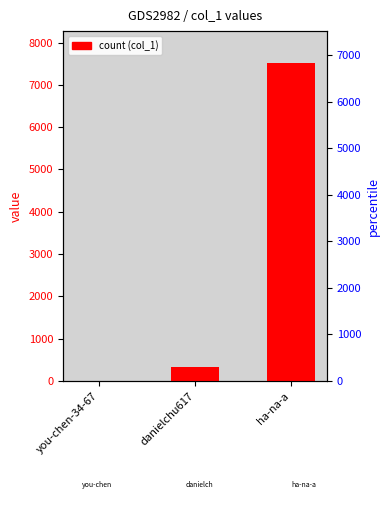

List the labels in order of value, smallest first.

you-chen-34-67, danielchu617, ha-na-a